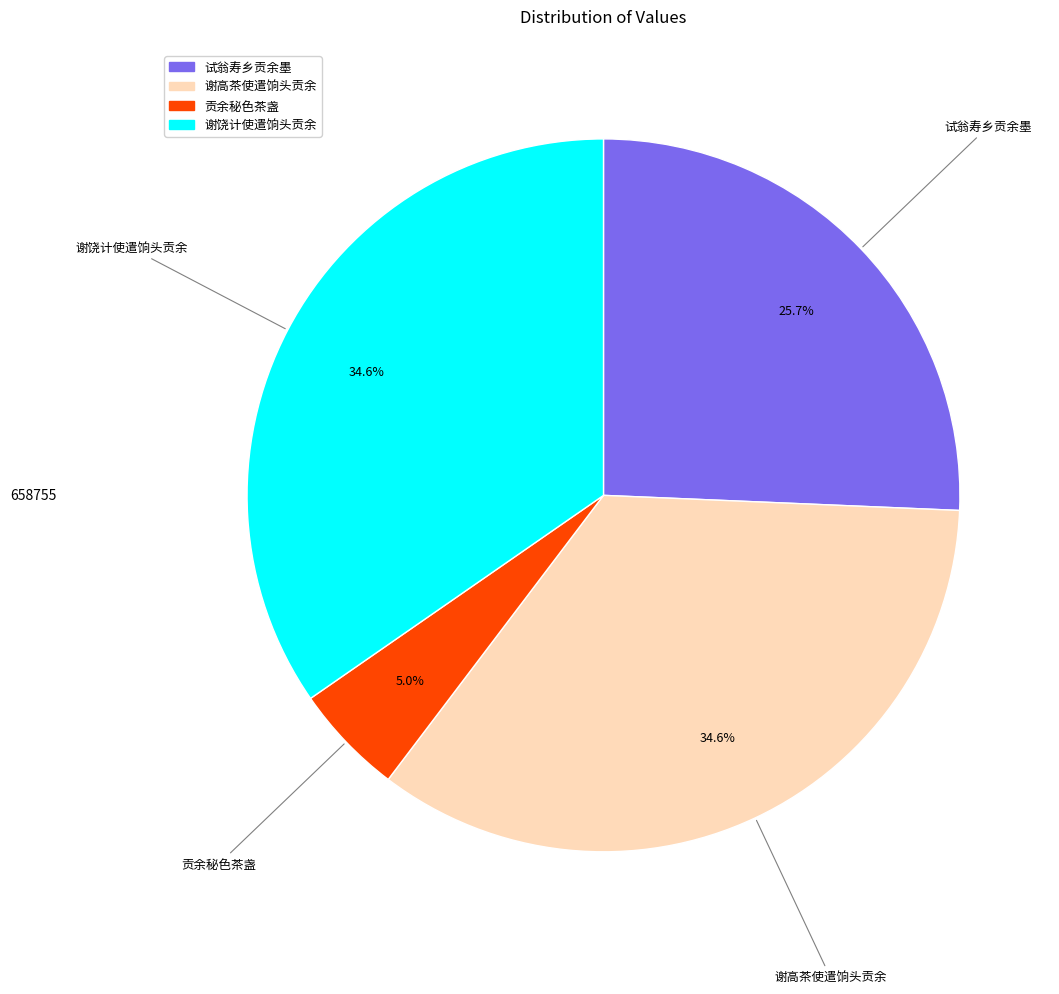

Is there a majority slice in this chart?

No